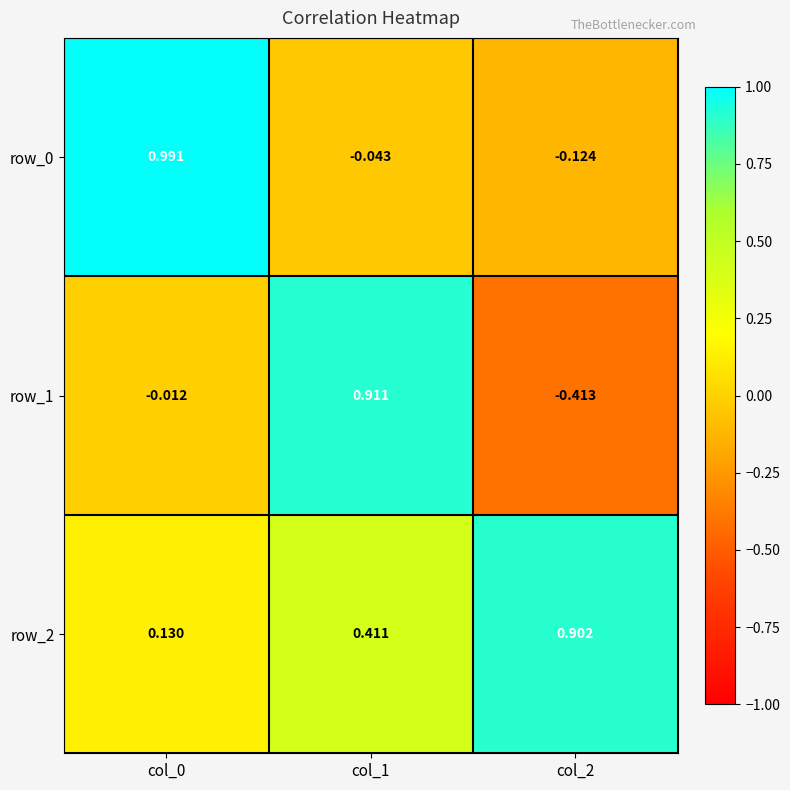

Is the value of row_2 at col_0 greater than the value of row_0 at col_0?

No